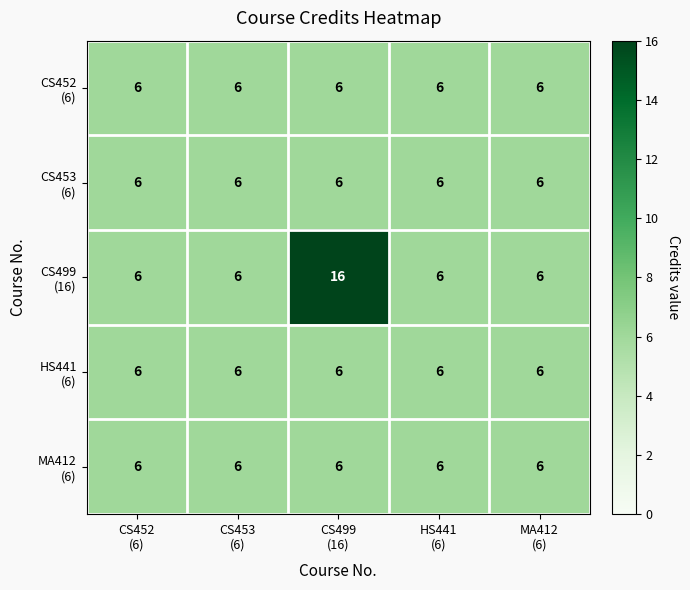

At CS453 (6), list the series in order from smallest to largest.

CS452 (6), CS453 (6), CS499 (16), HS441 (6), MA412 (6)